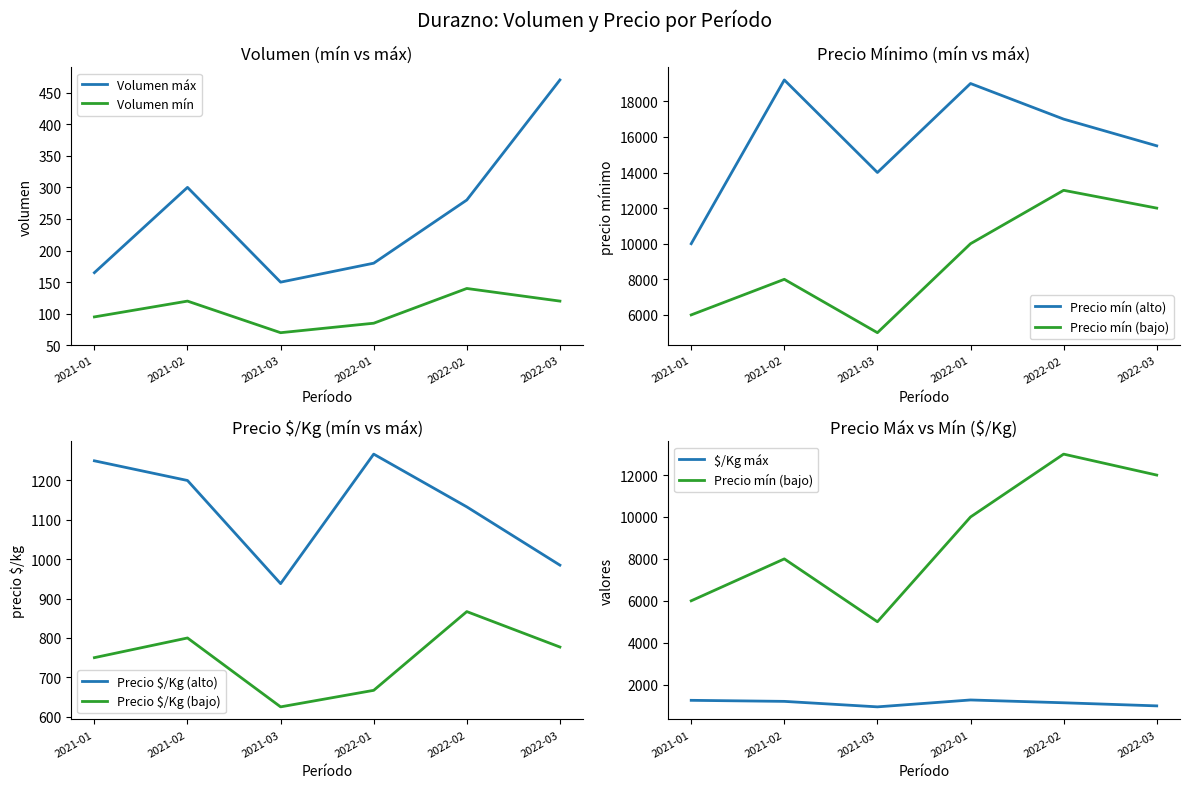

Reading left to right, transcribe all the data shown in this chart.

Volumen_min: 95	120	70	85	140	120
Volumen_max: 165	300	150	180	280	470
Precio_min_min: 6000	8000	5000	10000	13000	12000
Precio_min_max: 10000	19200	14000	19000	17000	15500
Precio_kg_min: 750	800	625	667	867	777
Precio_kg_max: 1250	1200	938	1267	1133	985